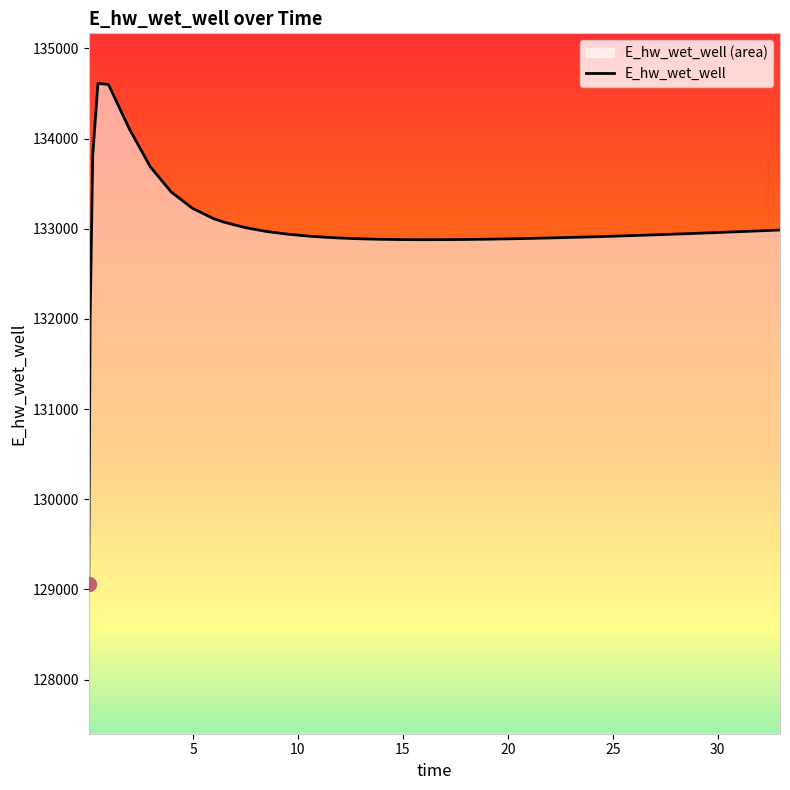

What is the value of the 27th point from the left?

132892.6